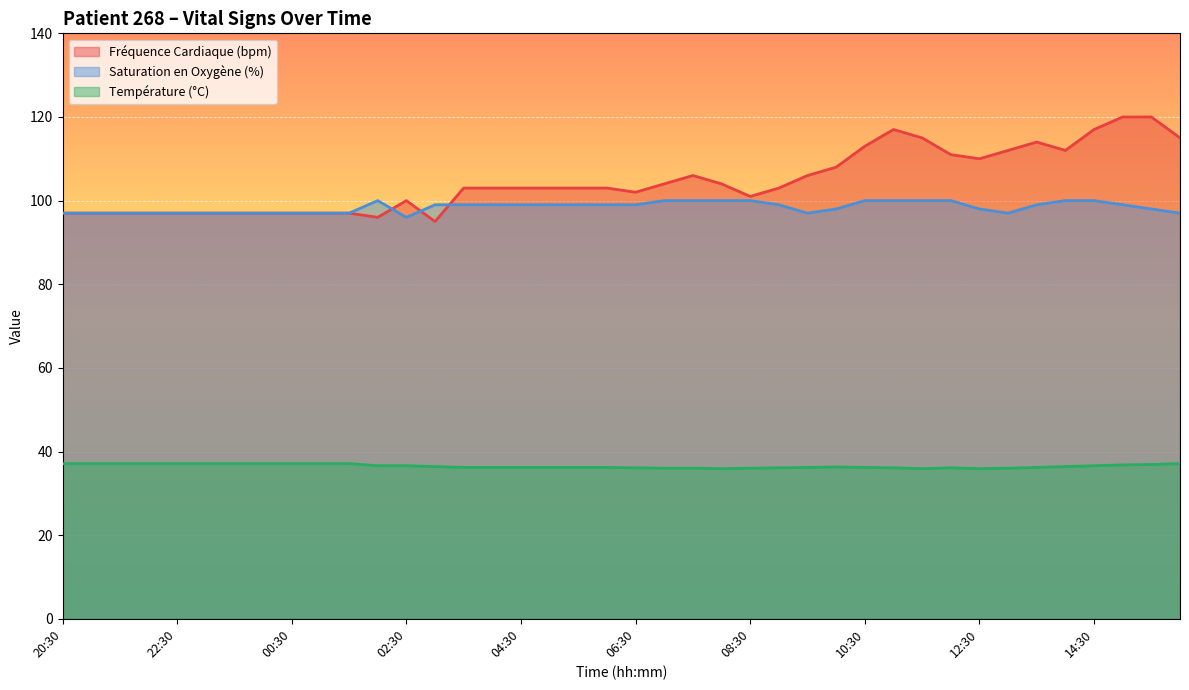

What is the greatest value displayed?

120.0